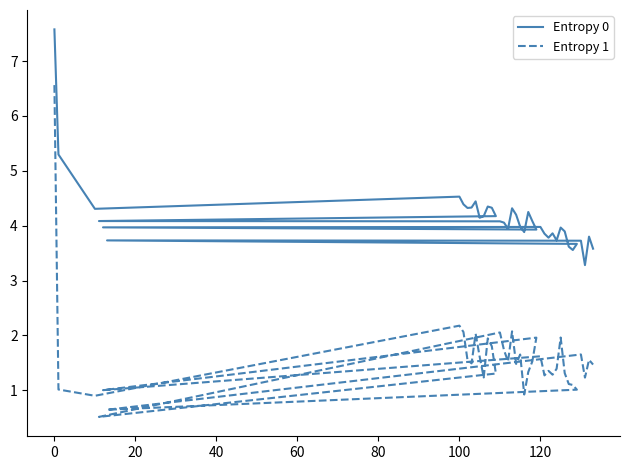

How many lines are shown in the chart?

2